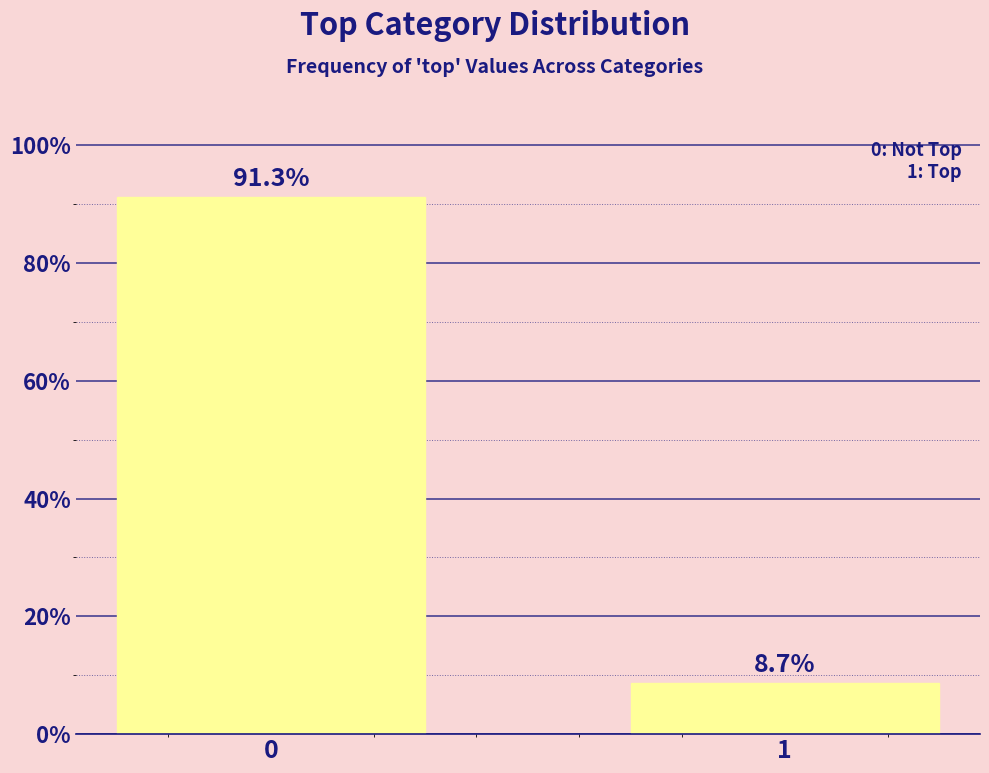

Reading left to right, list all the values displayed in this chart.

91.3	8.7